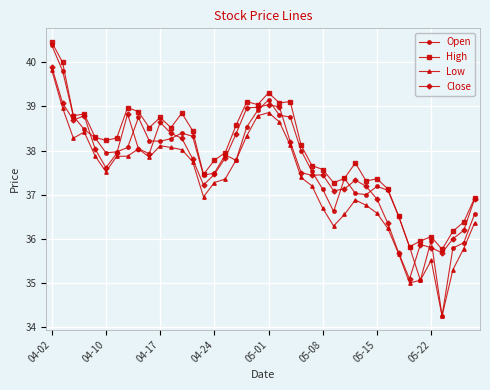

What is the maximum value shown in the chart?

40.5